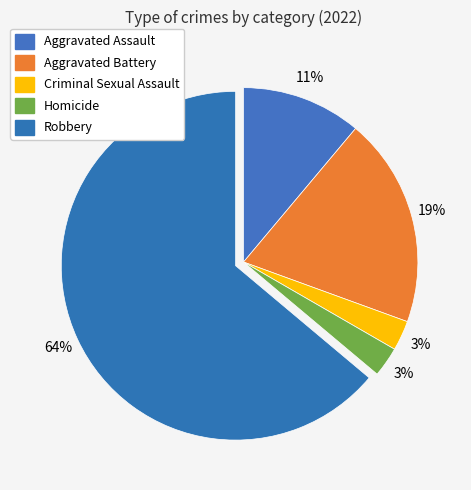

To the nearest percent, what is the combined percentage of Robbery and Criminal Sexual Assault?

67%